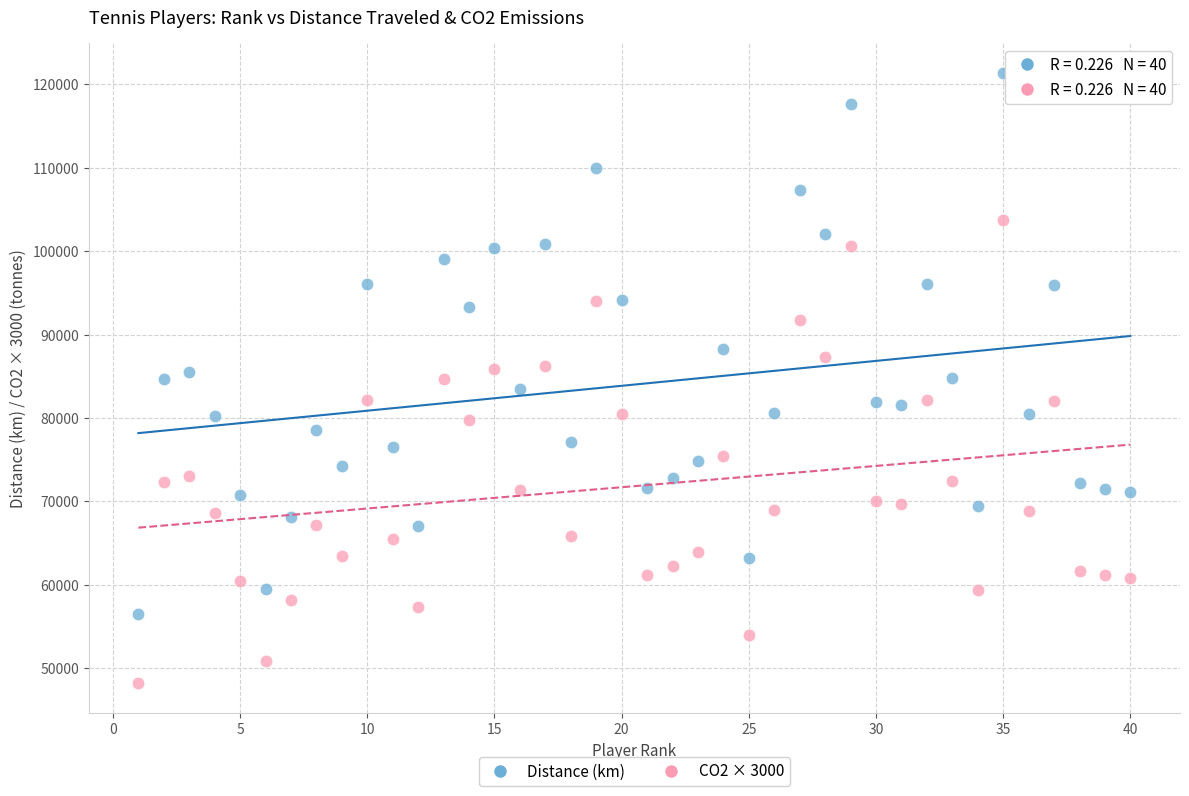

Across all data points, what is the range of Y values (max minus min)?

73057.0